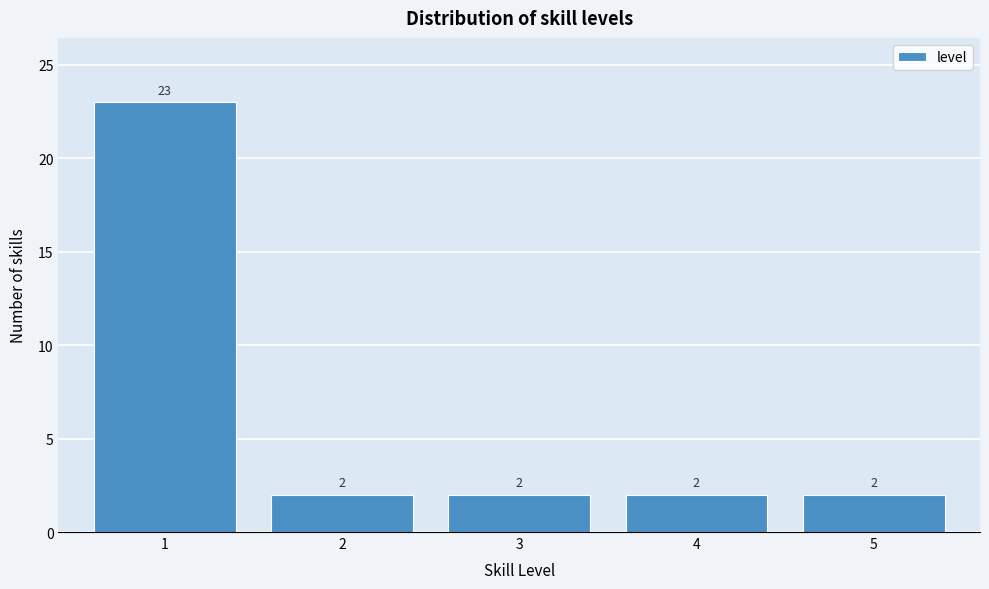

Which range on the x-axis has the tallest bar?

0.5 to 1.5